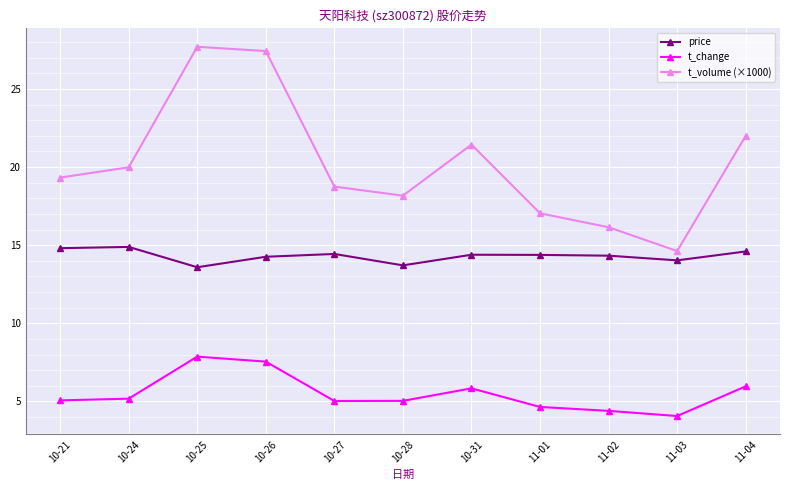

True or false: t_volume (×1000) and t_change cross at least once.

False